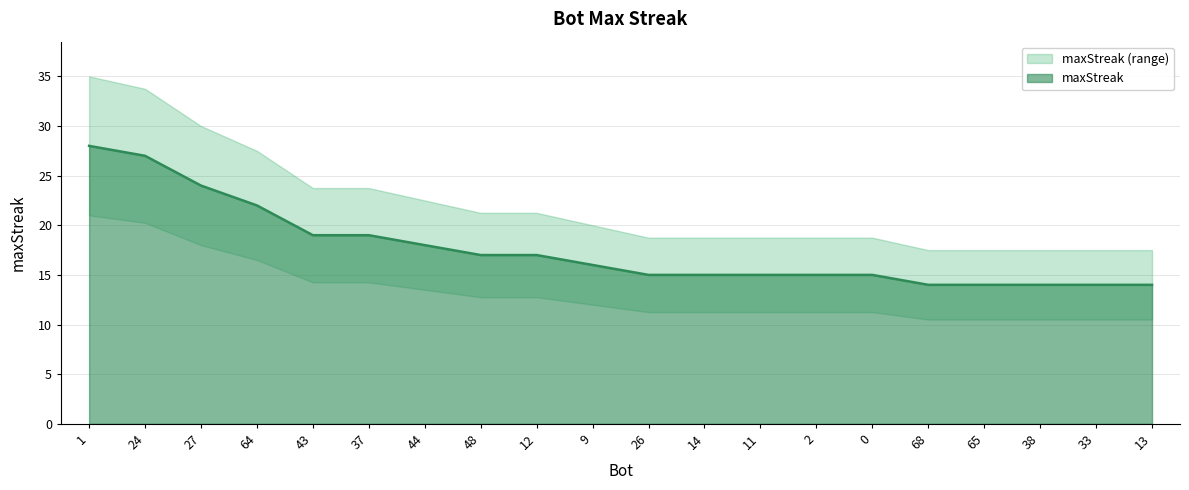

What is the approximate value at 2?

15